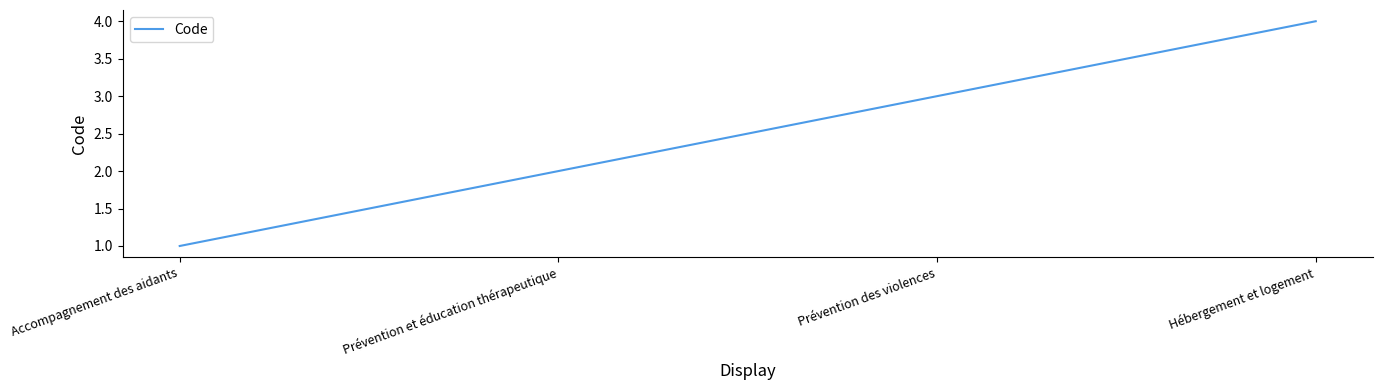

What is the difference between the values at Accompagnement des aidants and Prévention et éducation thérapeutique?

1